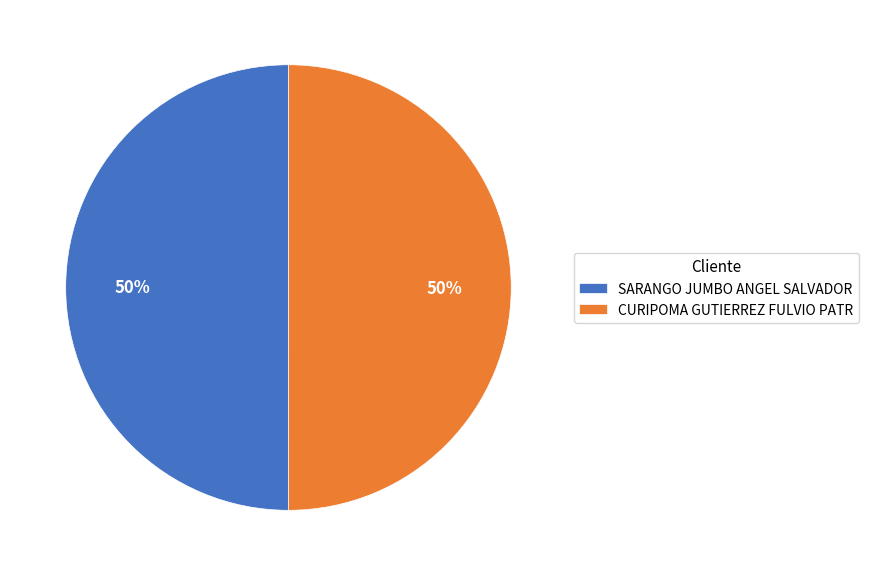

Is it true that SARANGO JUMBO ANGEL SALVADOR is 38% of the pie?

False